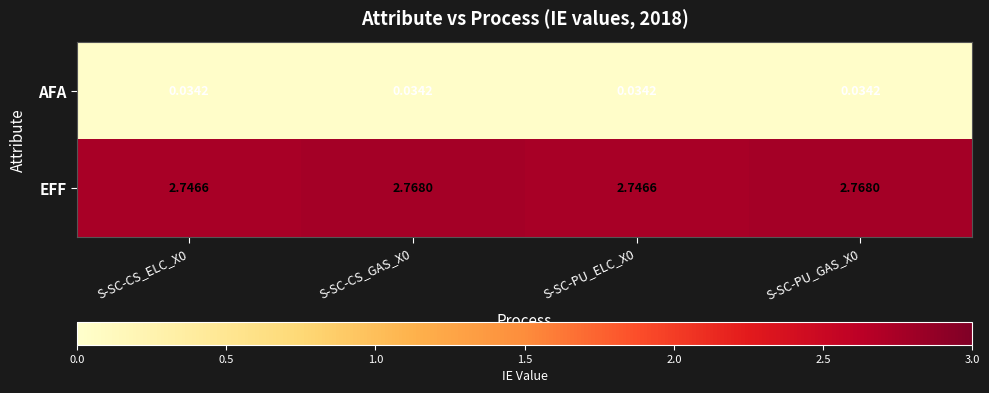

Is the value of AFA at S-SC-PU_GAS_X0 greater than the value of EFF at S-SC-PU_ELC_X0?

No